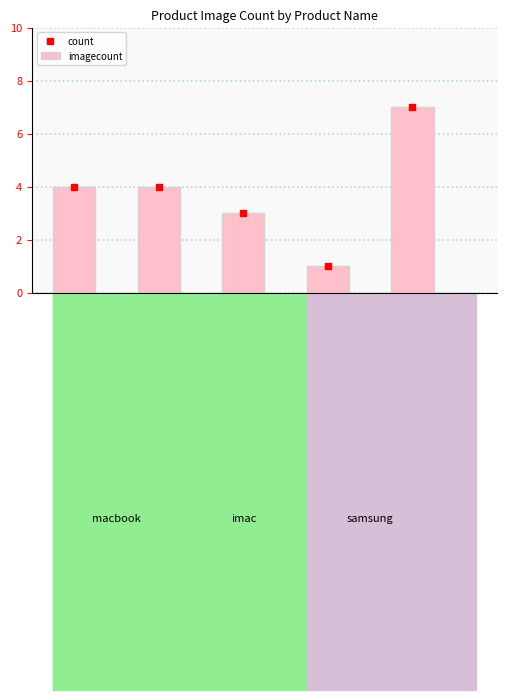

How many values are between 3 and 4?

3